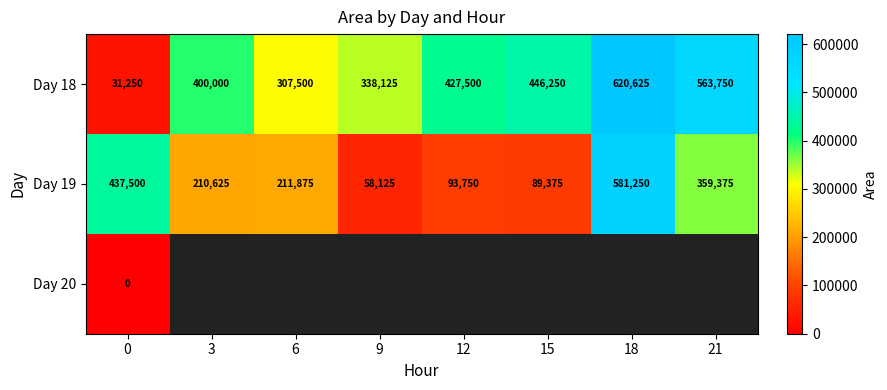

Is the value of Day 18 at 21 greater than the value of Day 19 at 12?

Yes